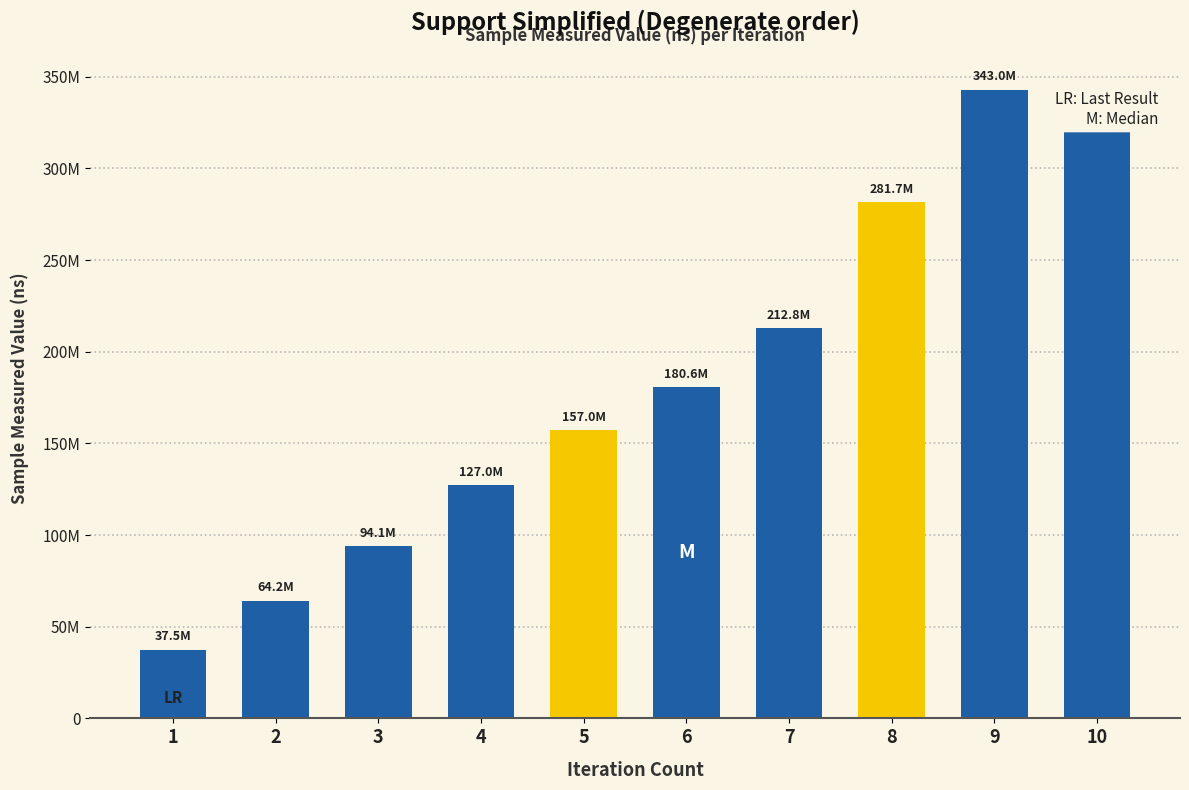

Is it true that the value at 7 is 212795834?

True